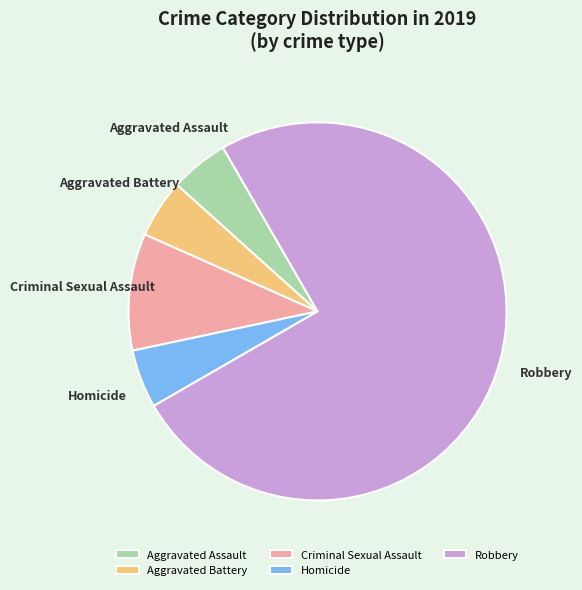

What is the largest slice in the pie chart?

Robbery